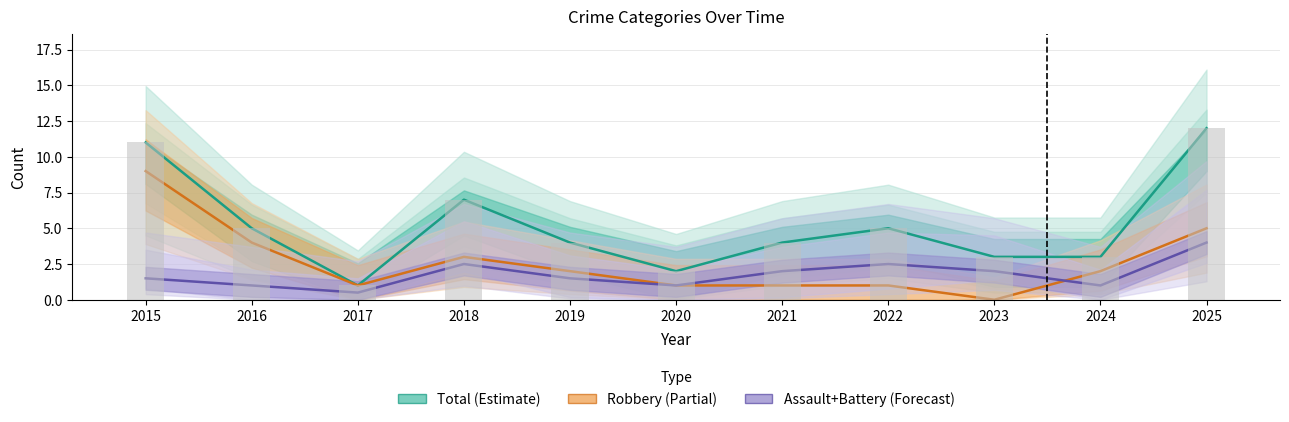

Count the number of data series in this chart.

3